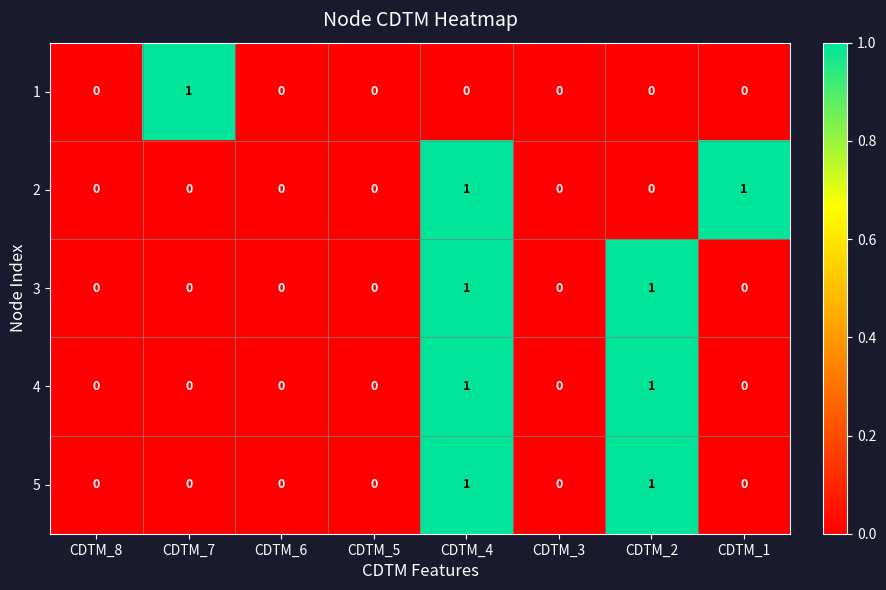

What is the total value across all series at CDTM_4?

4